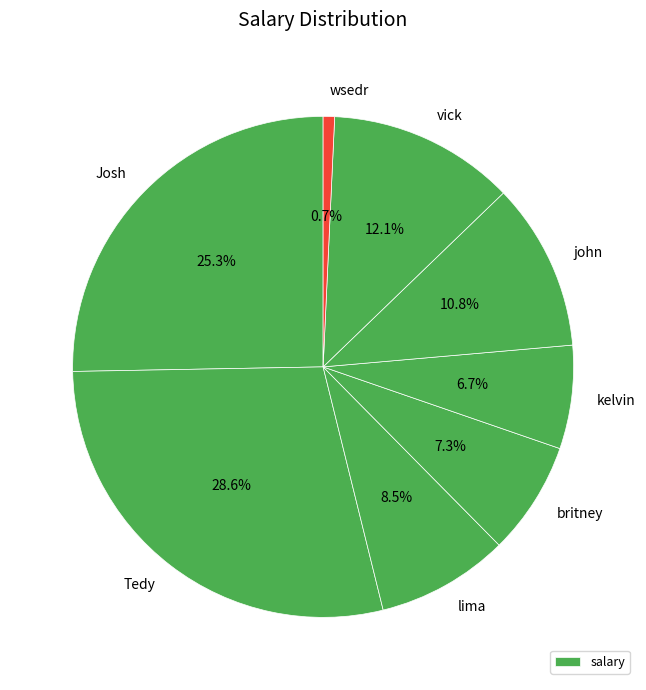

How many segments does this pie chart have?

8